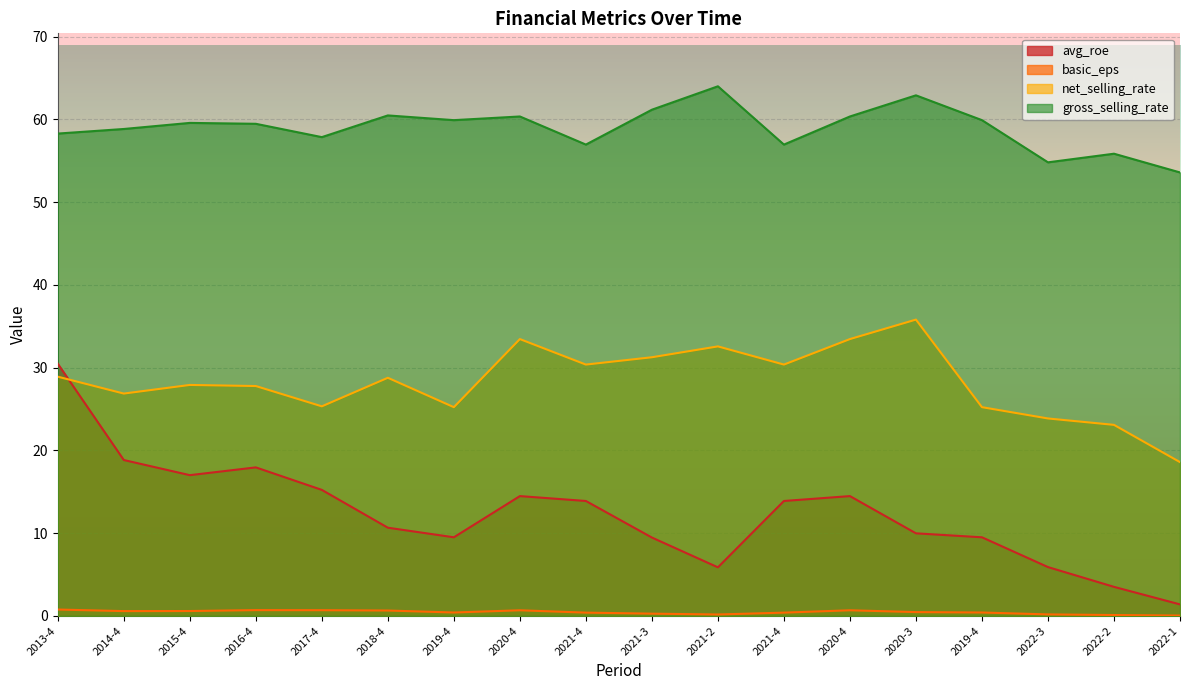

Is the value of basic_eps at 2021-4 greater than the value of gross_selling_rate at 2015-4?

No